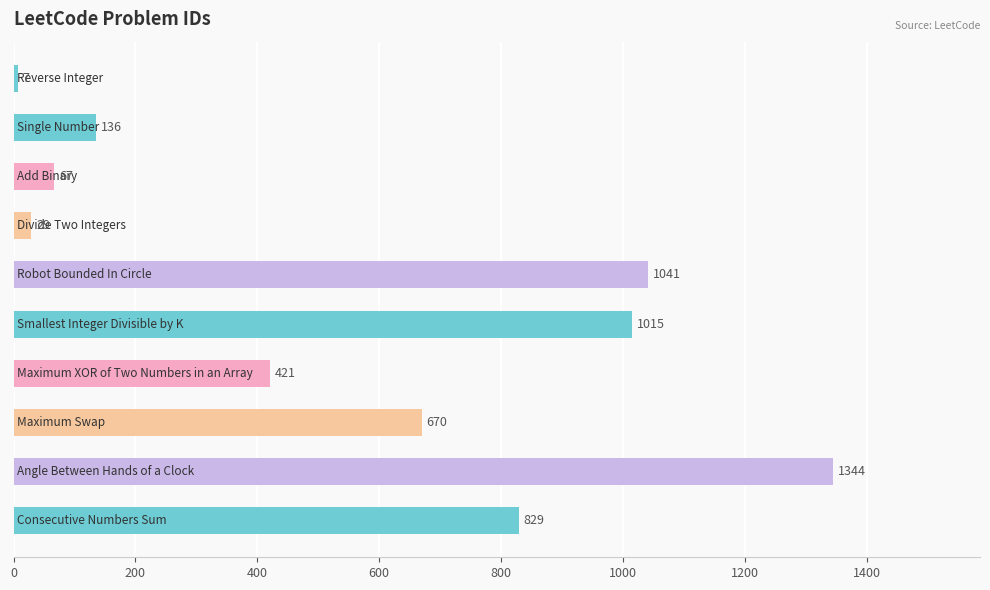

What is the value of the 6th bar from the top?

1015